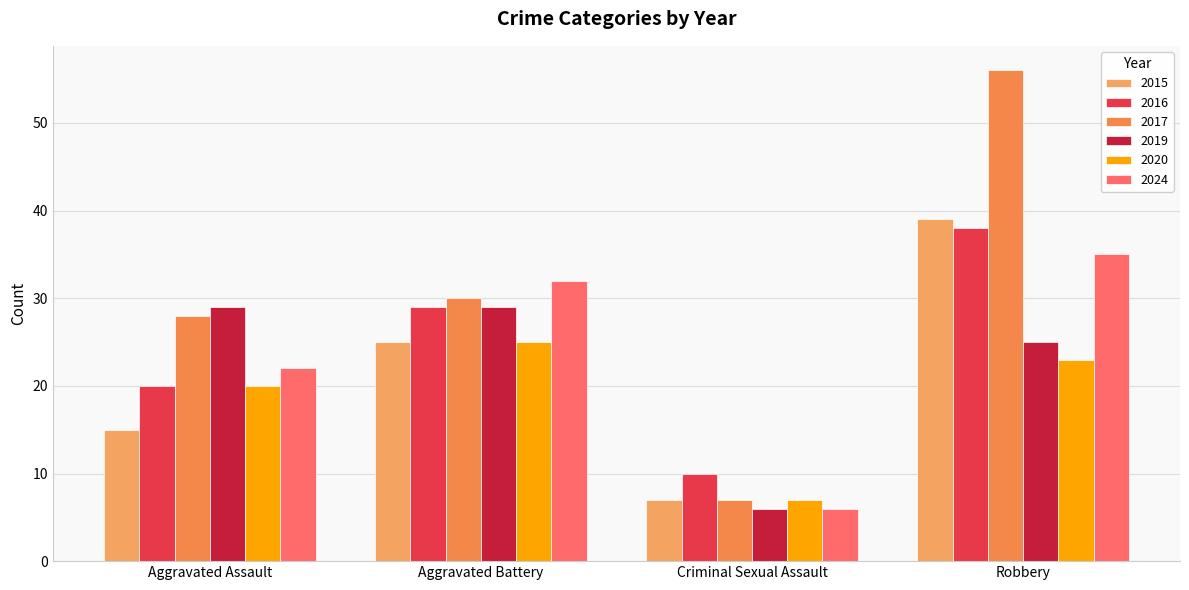

How many series are shown in this chart?

6